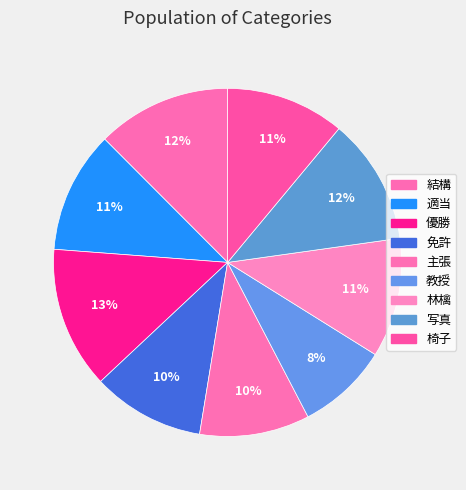

How many slices are in this pie chart?

9